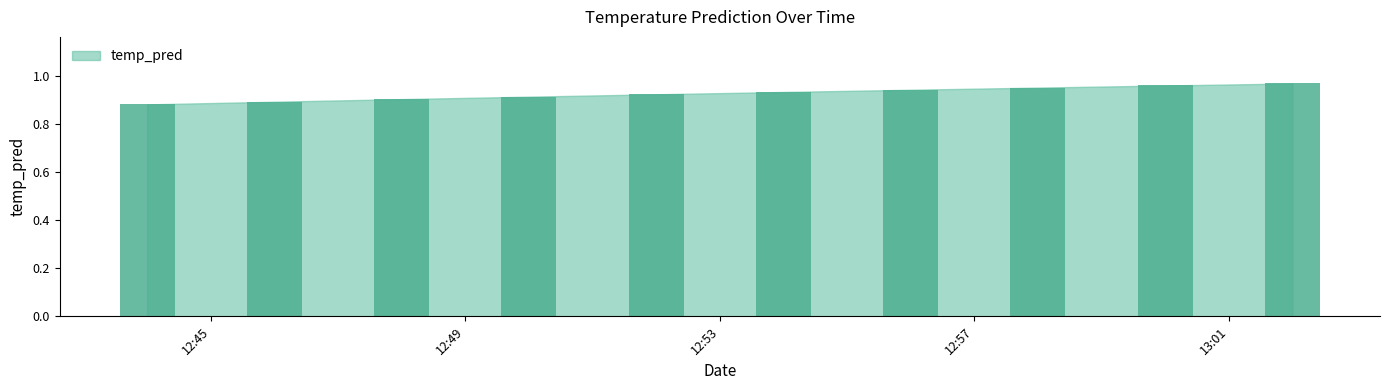

What is the sum of all values?

9.3